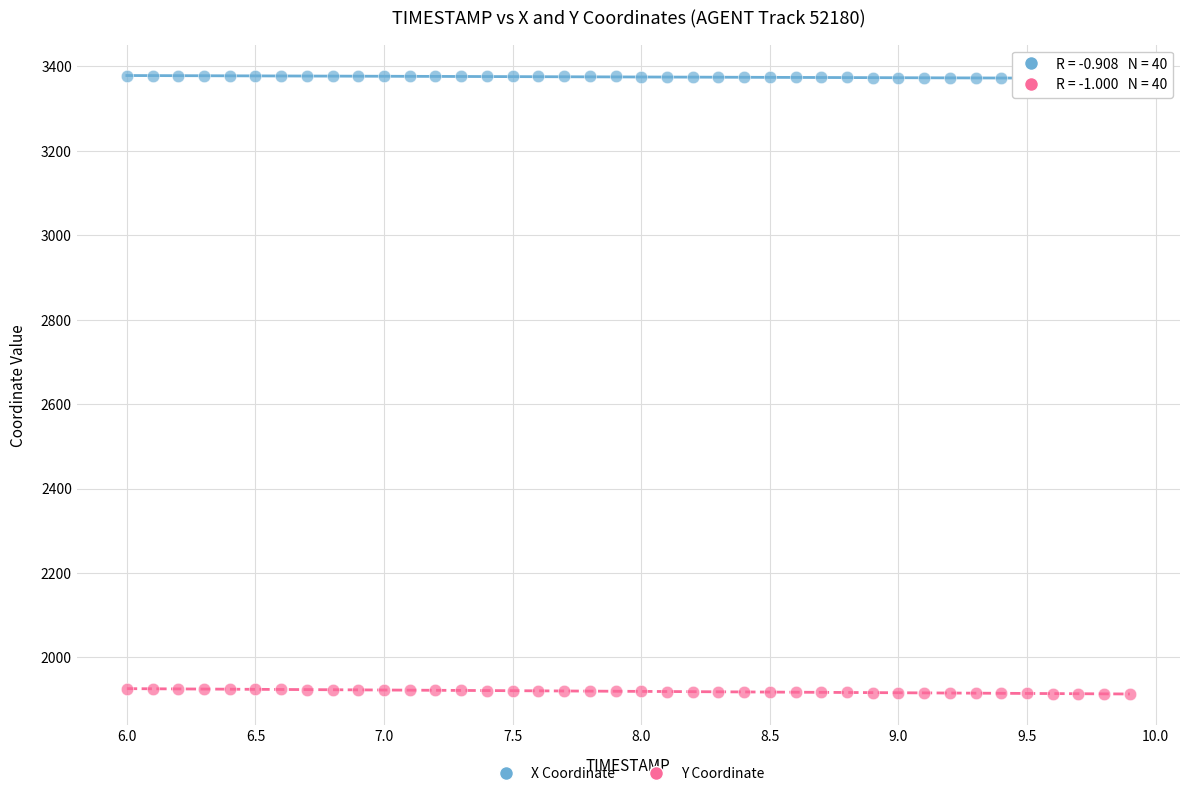

Across all data points, what is the range of X values (max minus min)?

3.9